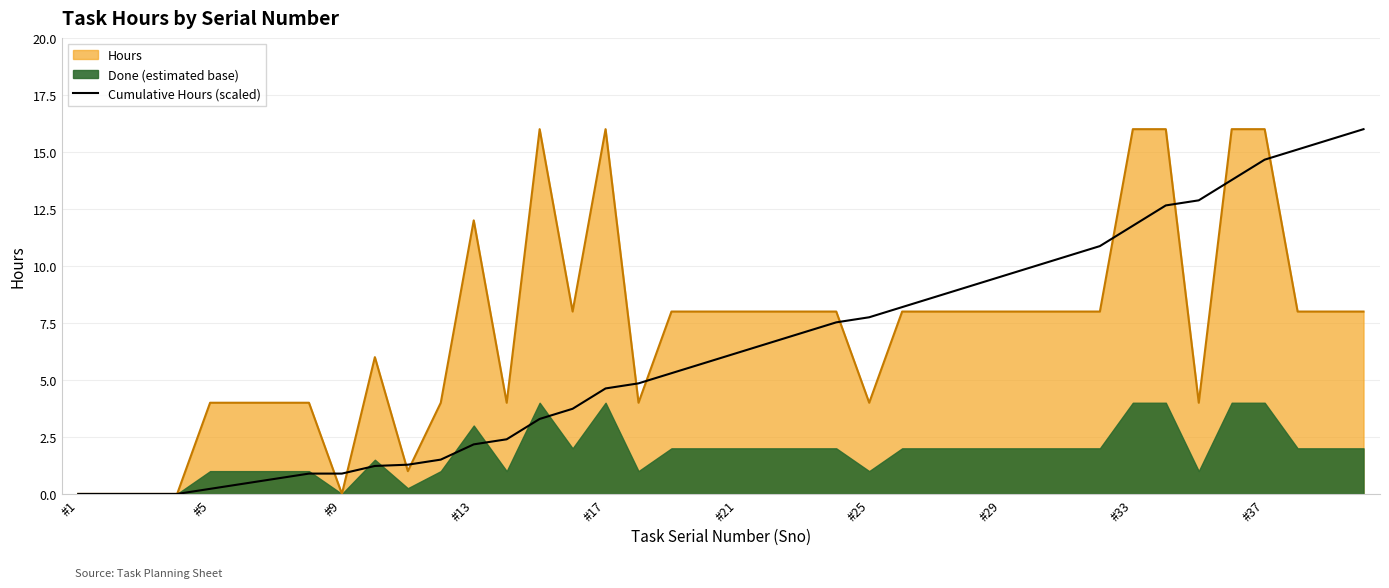

What is the maximum value shown in the chart?

16.0